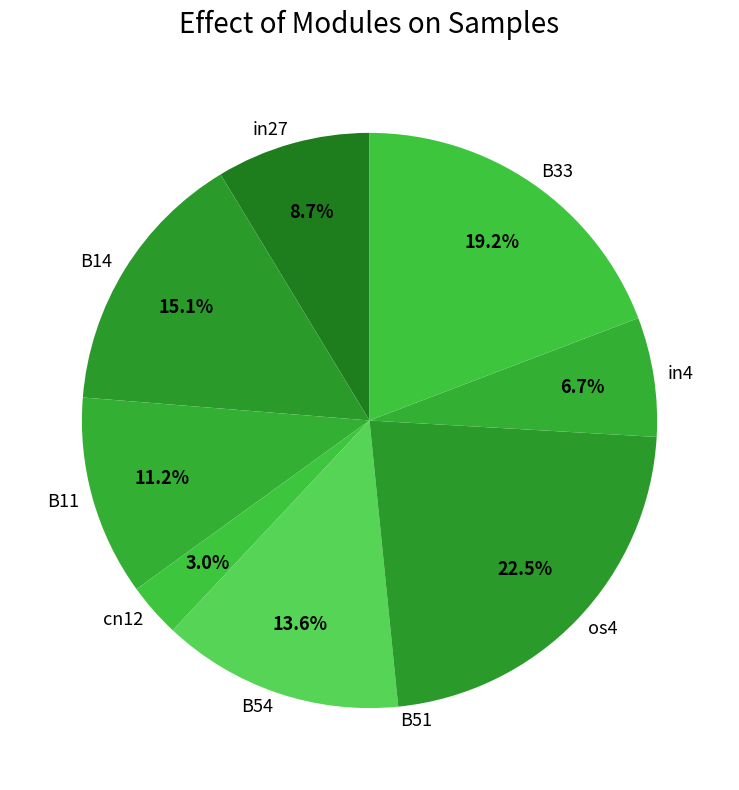

Which has a higher value, B33 or B14?

B33